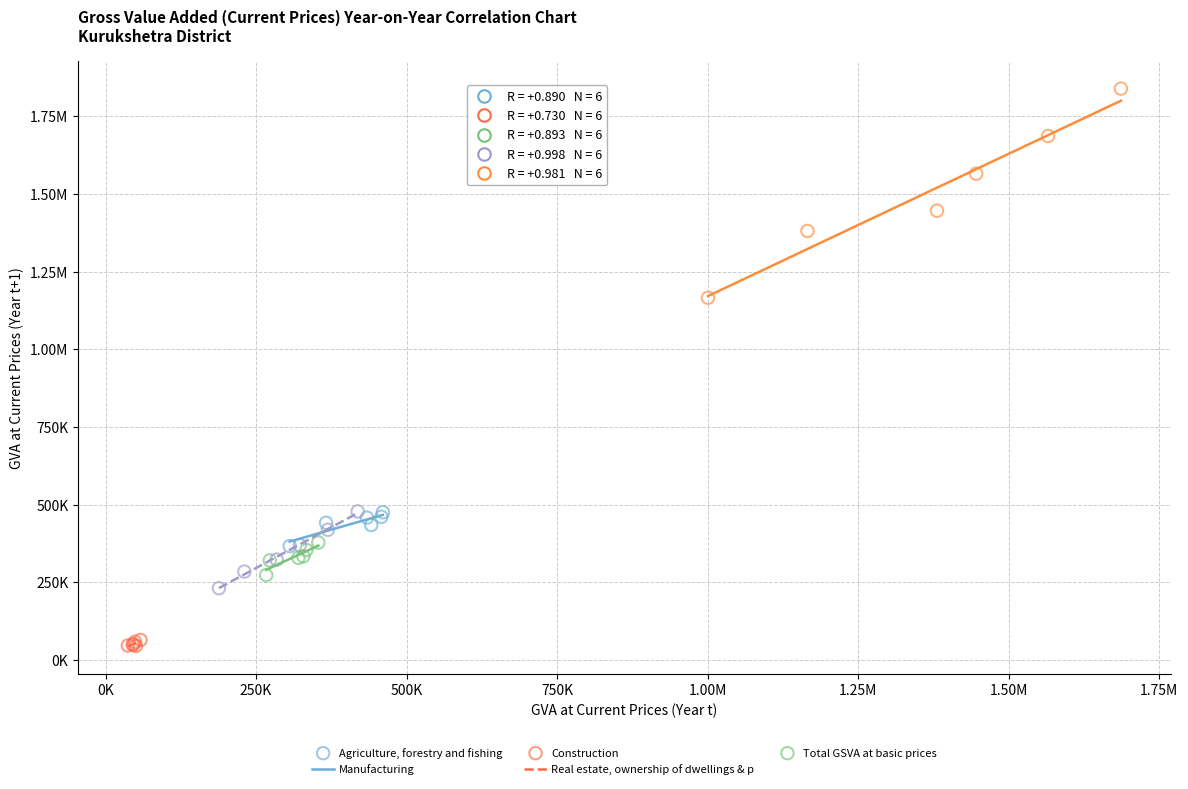

What are all the series names shown in the legend?

Agriculture, forestry and fishing, Manufacturing, Construction, Real estate, ownership of dwellings & p, Total GSVA at basic prices